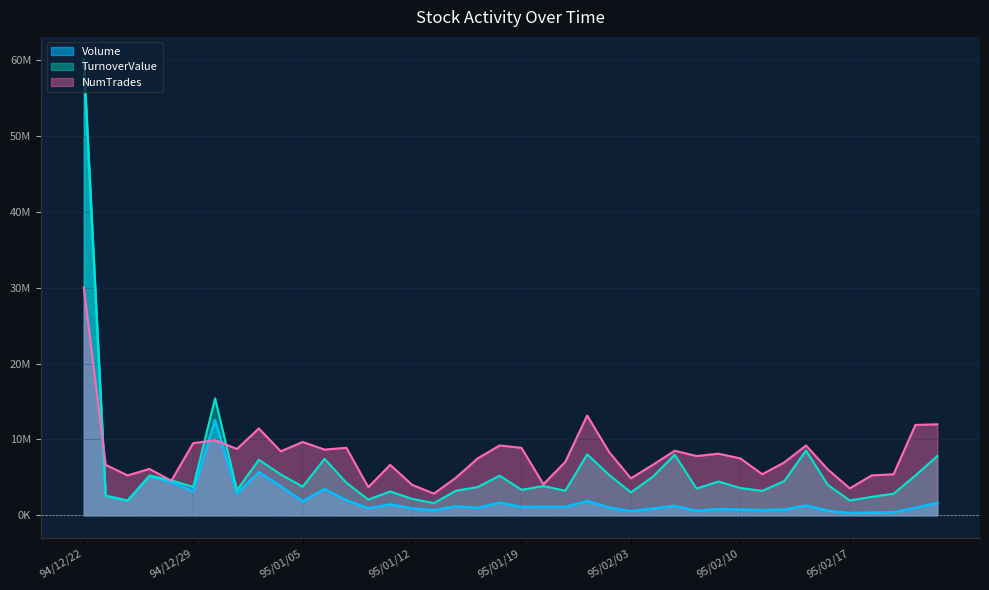

Which has a higher value, 95/01/12 or 95/01/06?

95/01/06